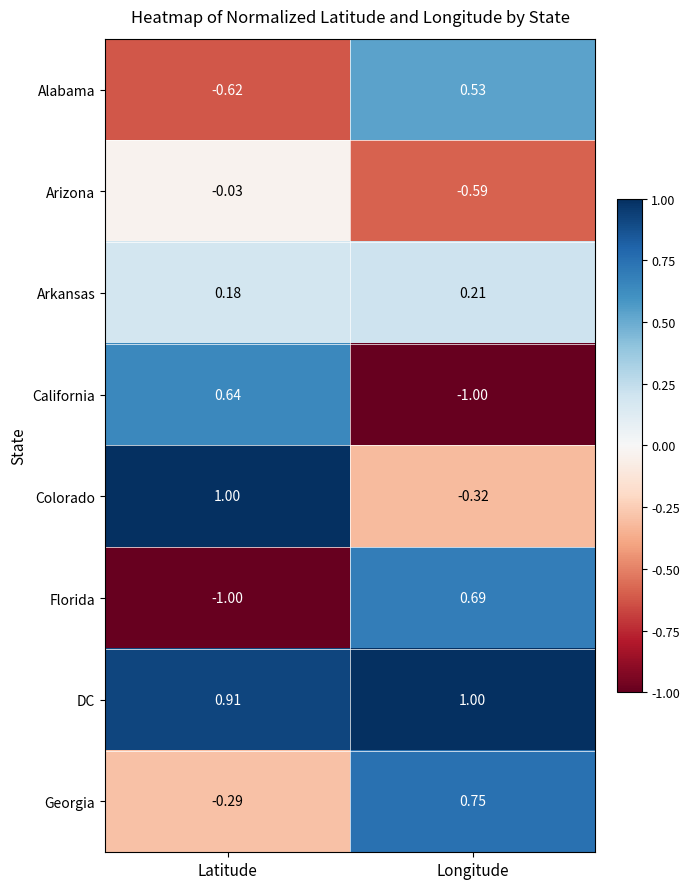

Is the value of Arkansas at Latitude greater than the value of Arizona at Latitude?

Yes